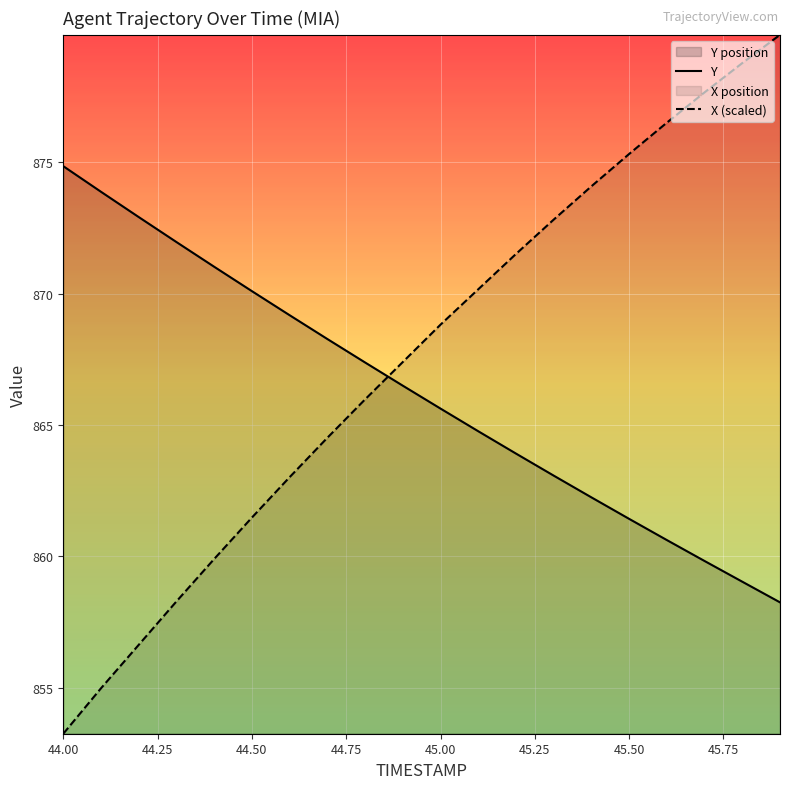

After their last crossing, which series has the higher values: Y or X (scaled)?

X (scaled)